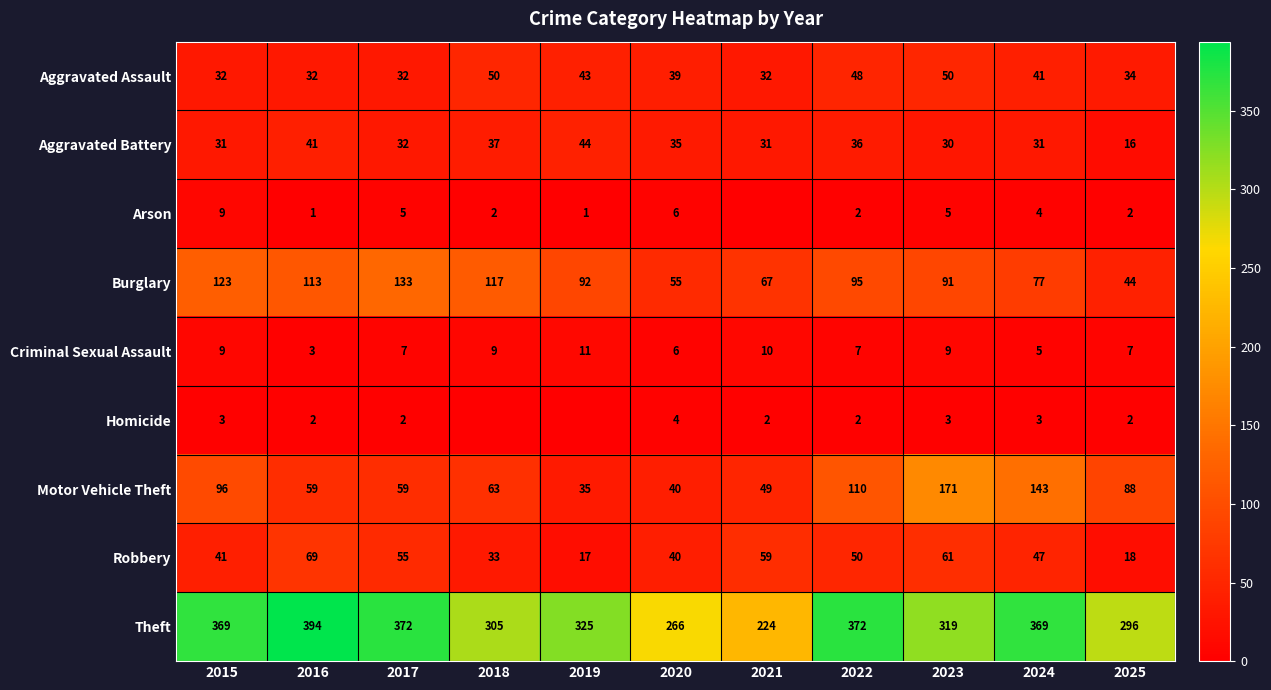

What is the spread (max minus min) of values at 2023?

316